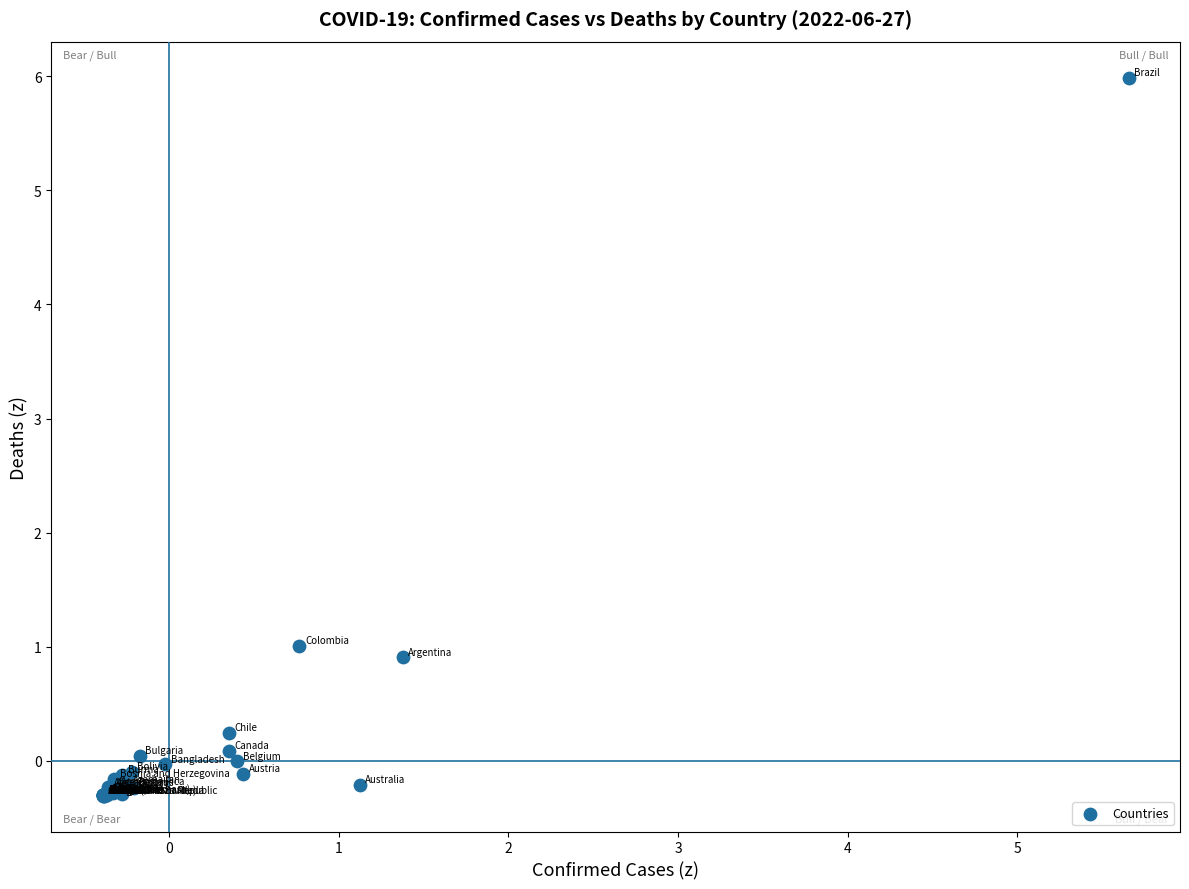

What Y value in the scatter plot is closest to 2?

1.0